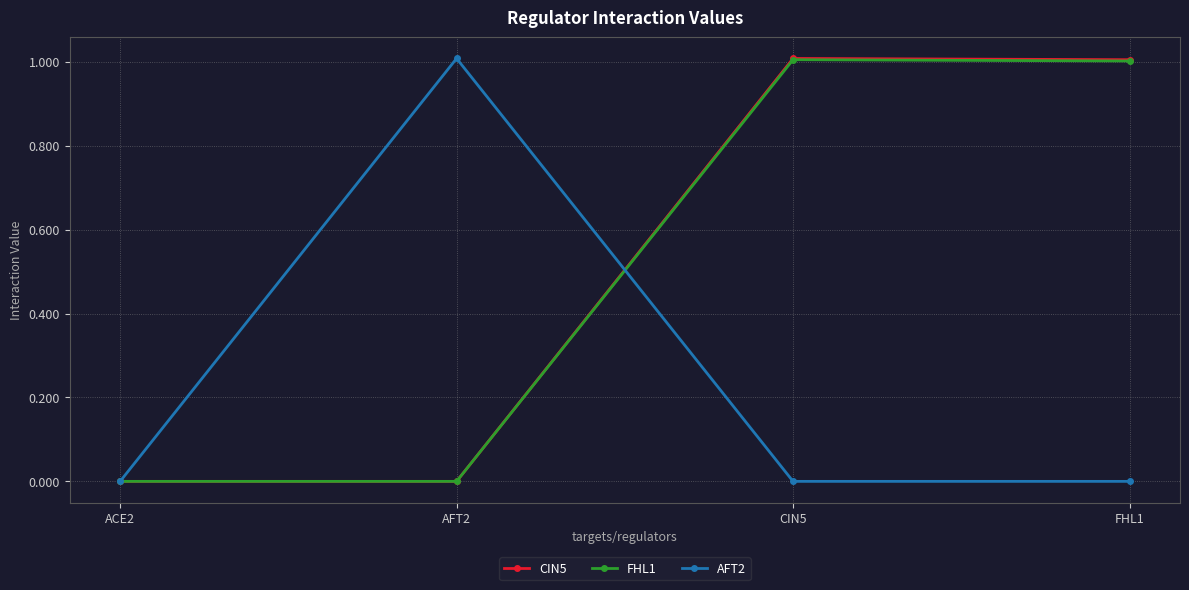

The value of AFT2 at FHL1 is -0.4. True or false?

False